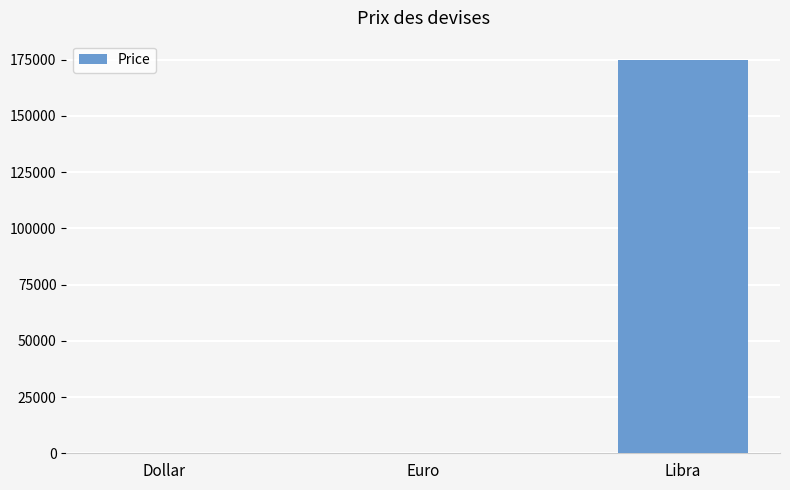

What is the sum of all values?

174758.1